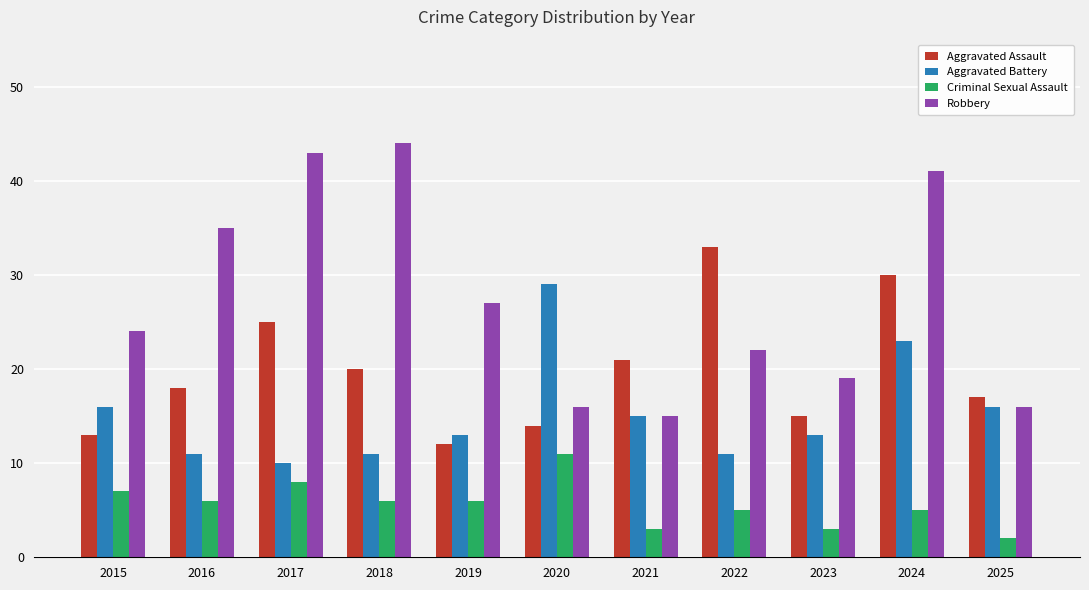

Rank the series at 2016 from lowest to highest value.

Criminal Sexual Assault, Aggravated Battery, Aggravated Assault, Robbery